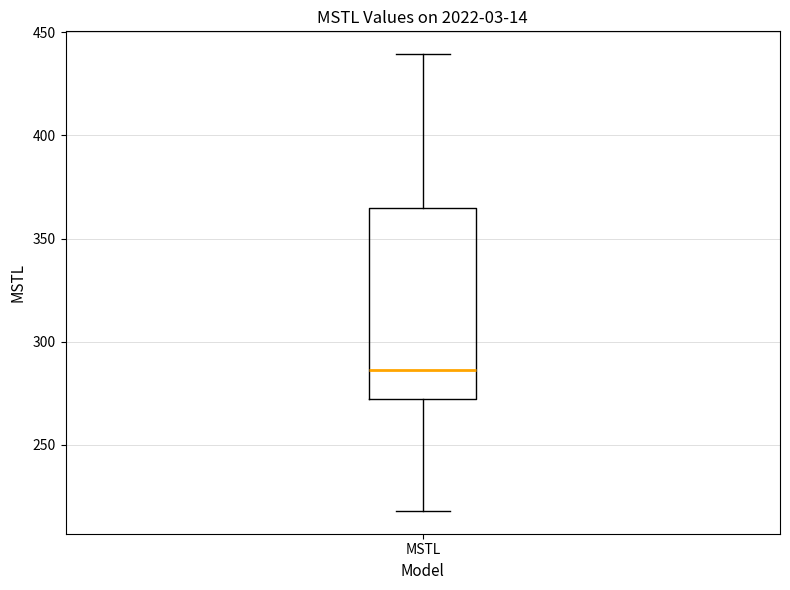

Read this box plot against the y-axis: the position of the median line, the range covered by the box, and the ends of both whiskers. The values are not printed on the chart, so give them approximately, as read against the axis.

median 285, box 270 to 365, whiskers 220 to 440